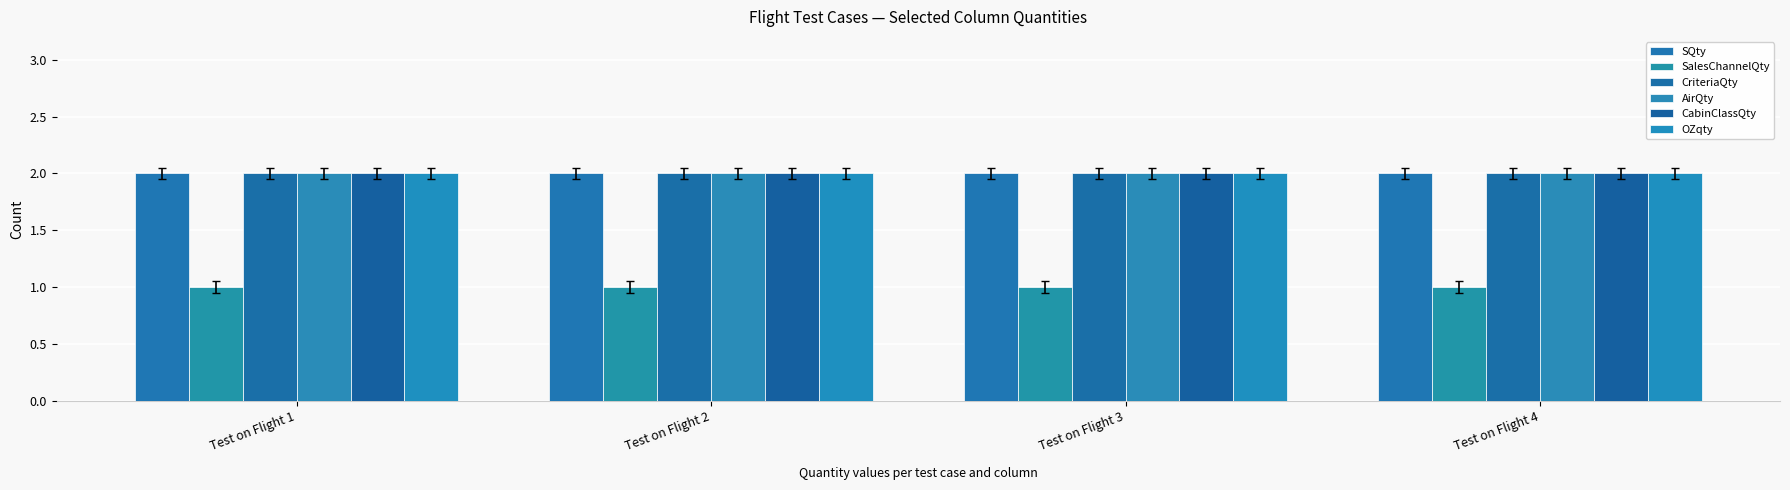

Read the OZqty value at Test on Flight 4.

2